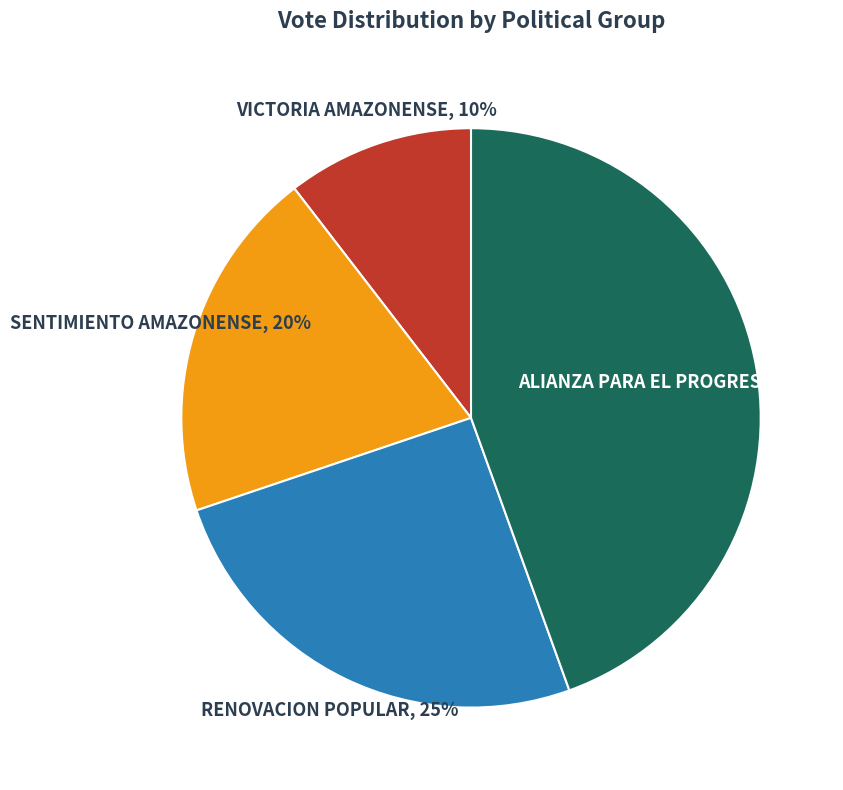

To the nearest percent, what is the difference between the largest and smallest slice percentages?

34%